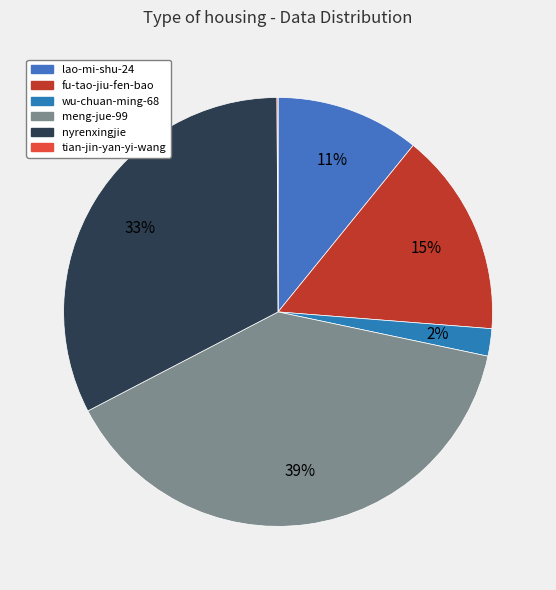

Rank the categories by value from lowest to highest.

tian-jin-yan-yi-wang, wu-chuan-ming-68, lao-mi-shu-24, fu-tao-jiu-fen-bao, nyrenxingjie, meng-jue-99